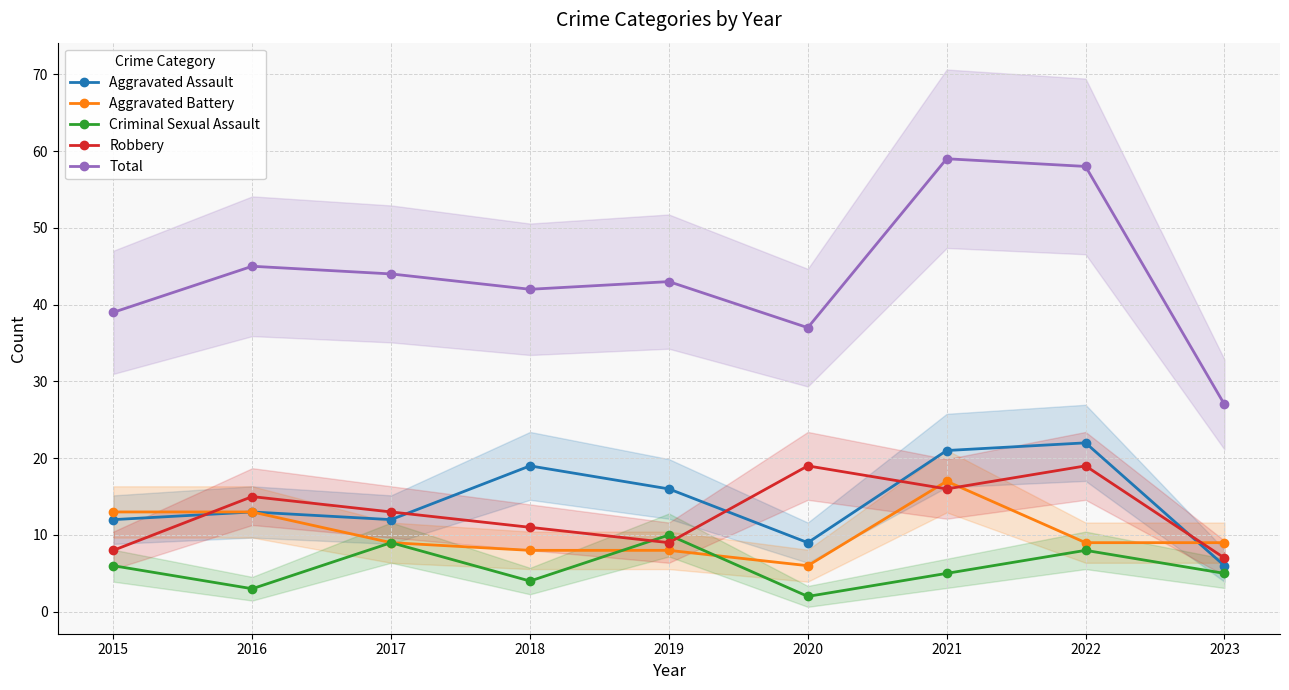

The value of Robbery at 2021 is 16. True or false?

True